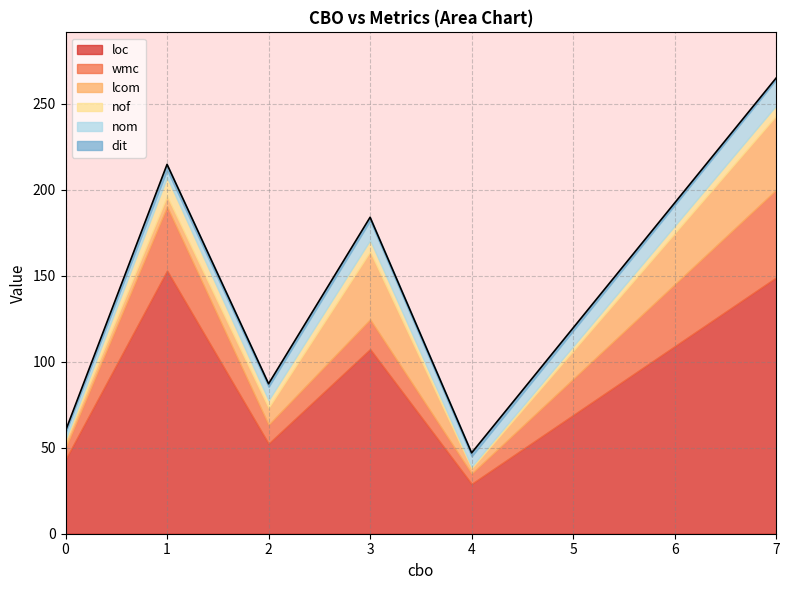

Does the chart display data point markers on the line(s)?

No